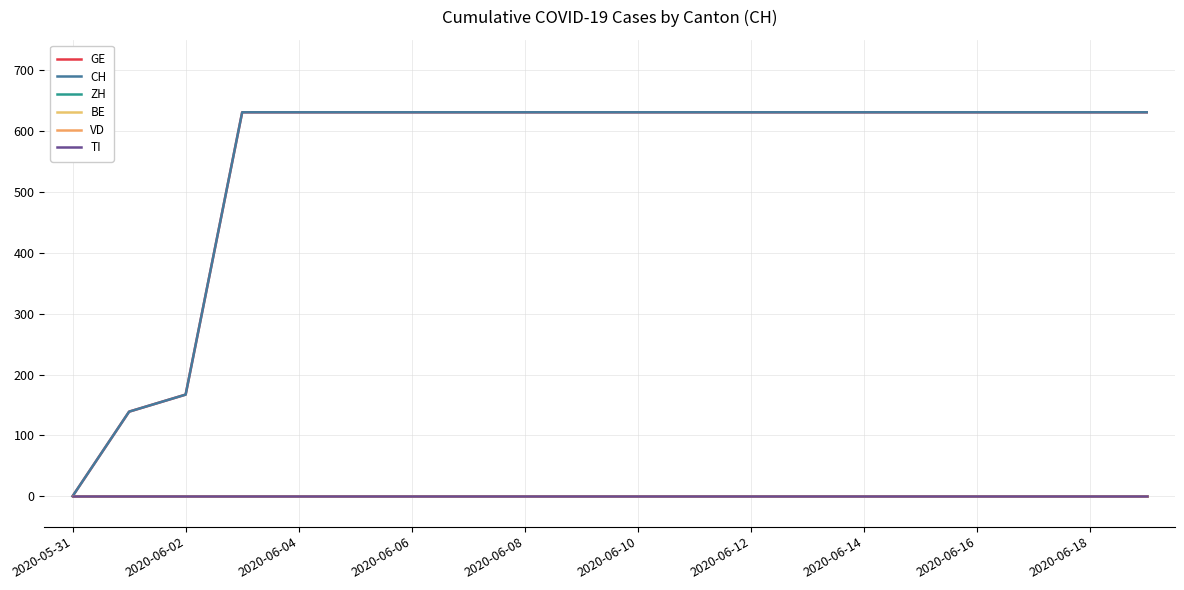

Which series has the widest spread of values?

GE